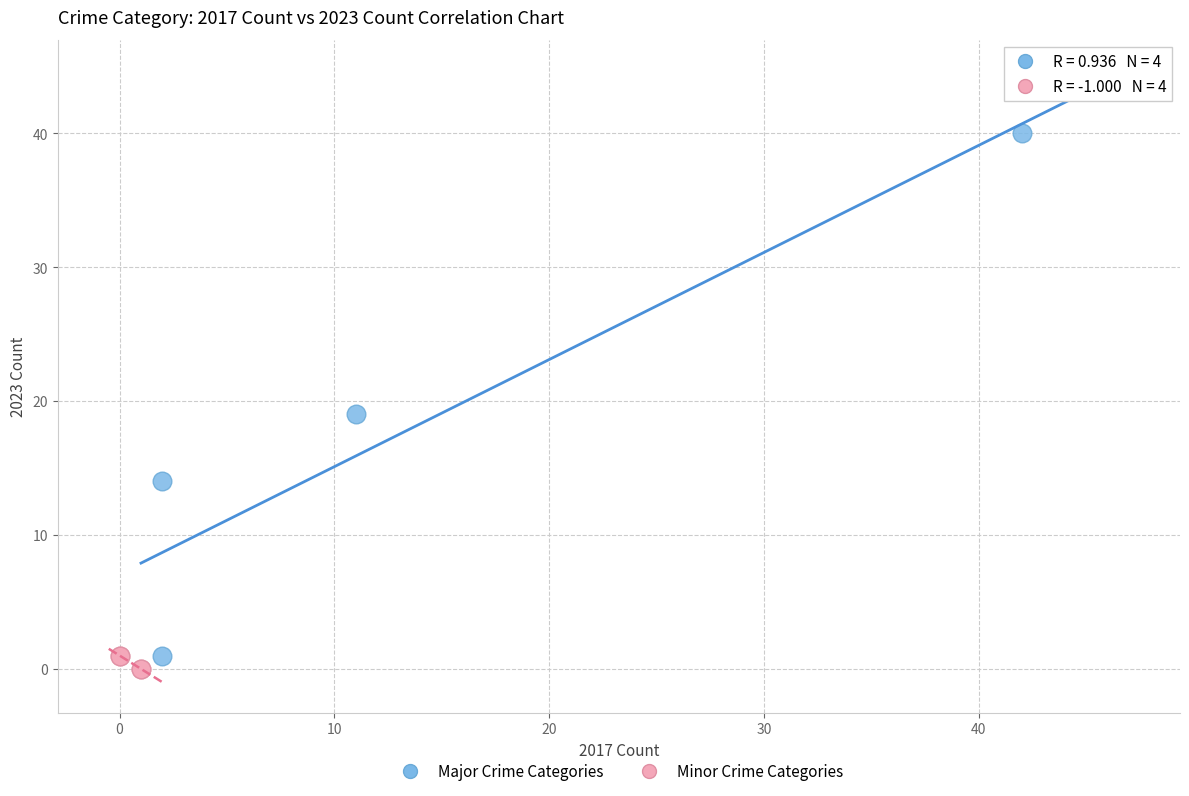

Which series has the widest spread of Y values?

Major Crime Categories